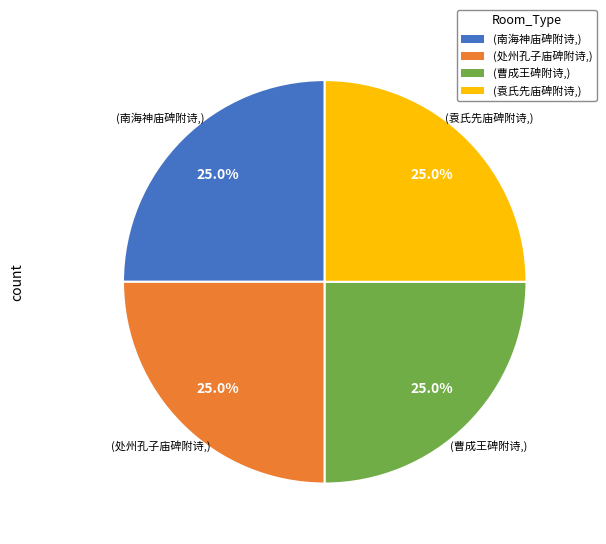

Is there any slice that represents more than half of the pie?

No